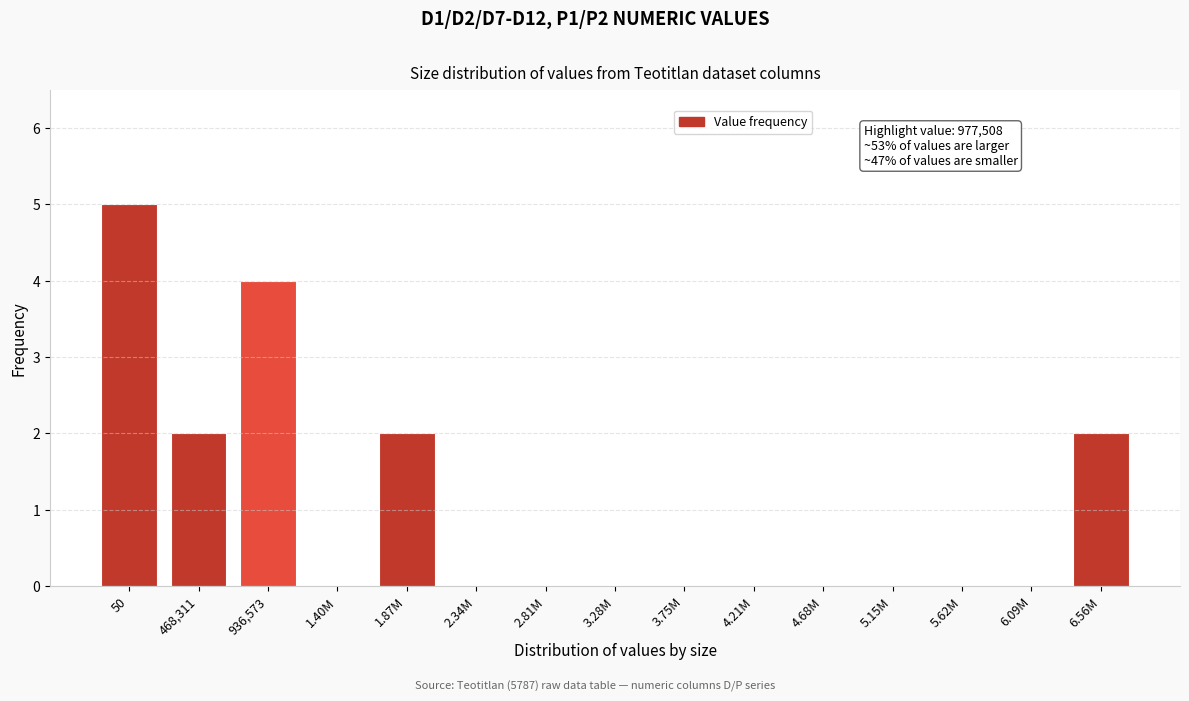

Reading left to right, transcribe all the data shown in this chart.

50=5	468,311=2	936,573=4	1.40M=0	1.87M=2	2.34M=0	2.81M=0	3.28M=0	3.75M=0	4.21M=0	4.68M=0	5.15M=0	5.62M=0	6.09M=0	6.56M=2